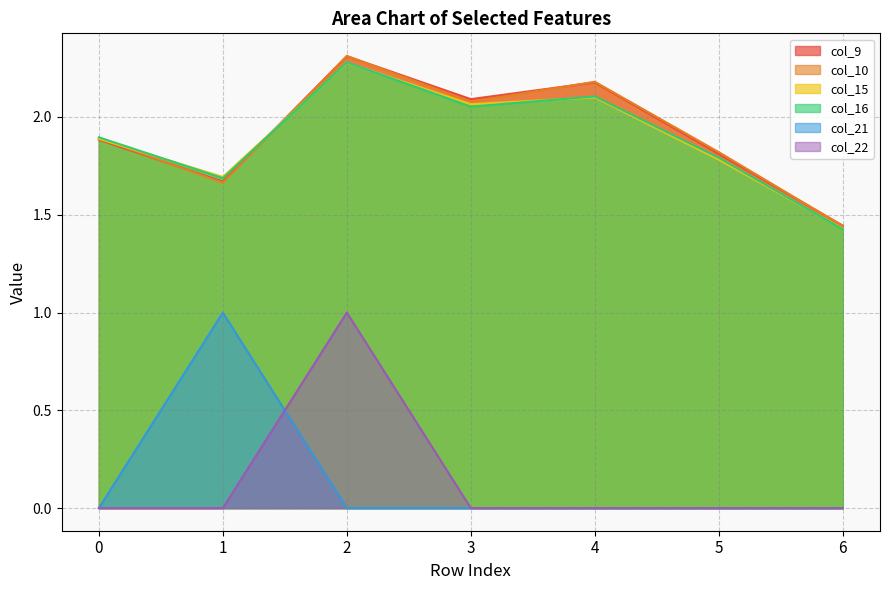

Rank the series at 5 from lowest to highest value.

col_21, col_22, col_15, col_16, col_9, col_10